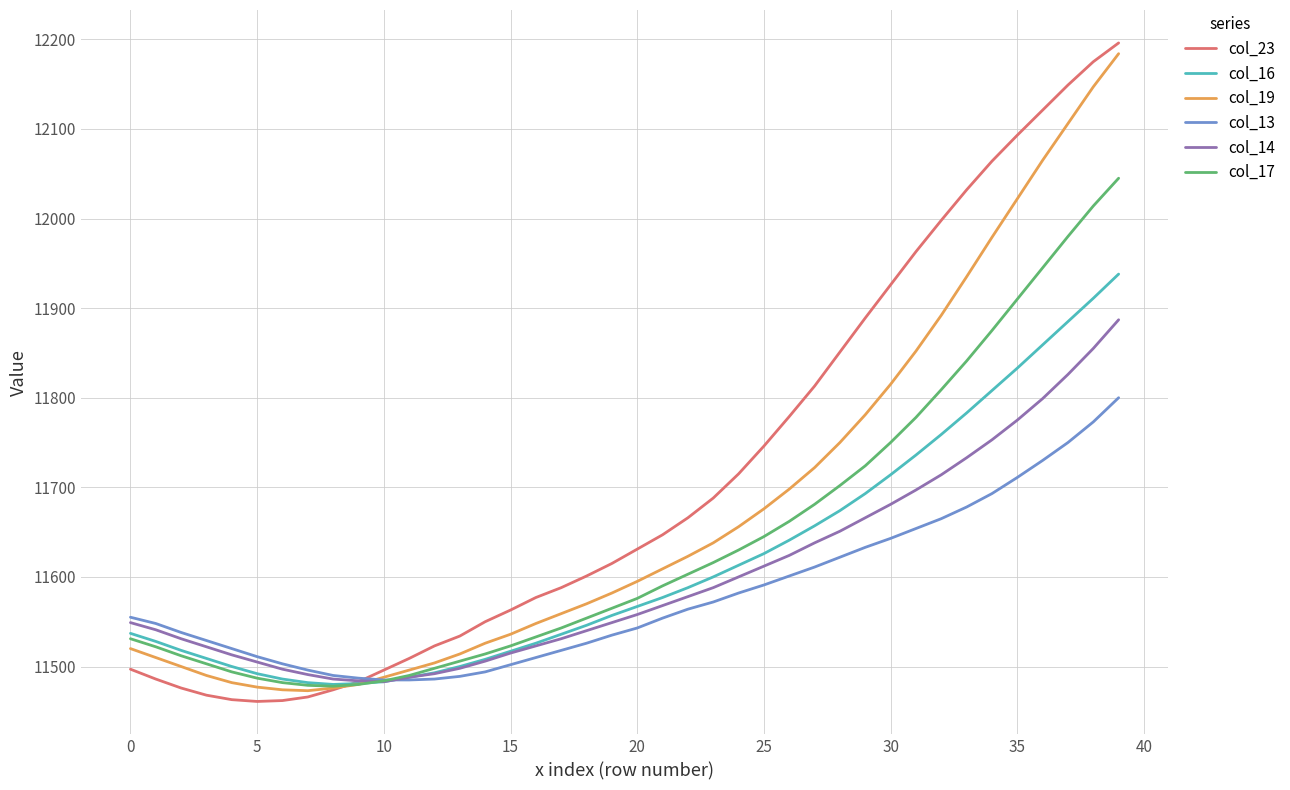

Which series ends up on top after the final intersection of col_19 and col_13?

col_19